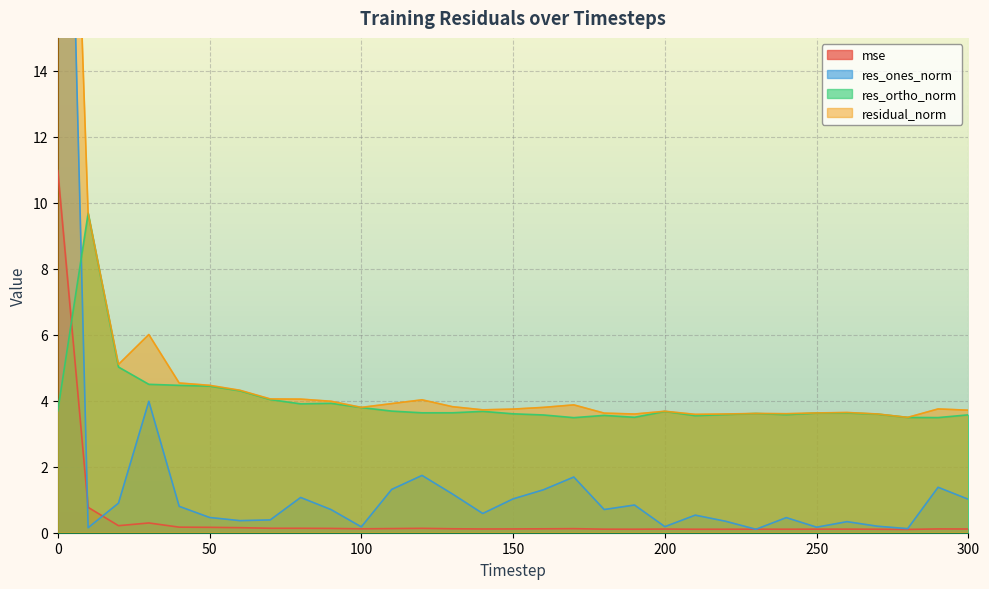

What is the difference between the res_ortho_norm values at 280 and 100?

0.3